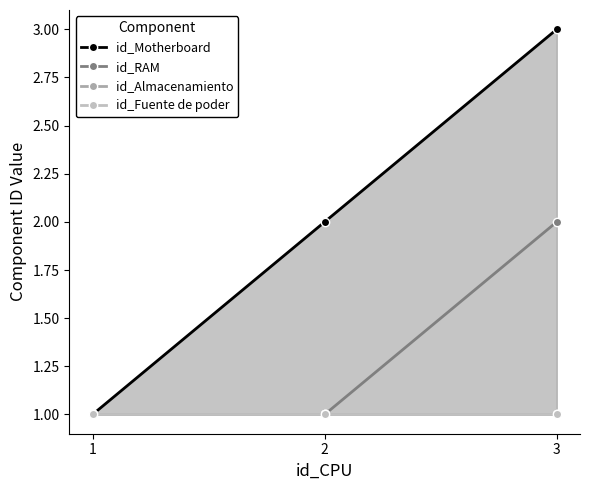

The id_RAM series shows 2 at 2. True or false?

False